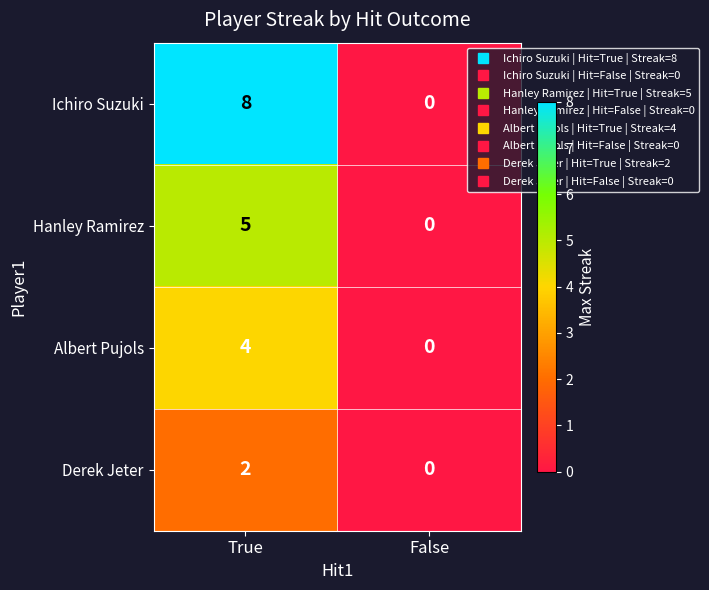

What is the difference between the Albert Pujols values at True and False?

4